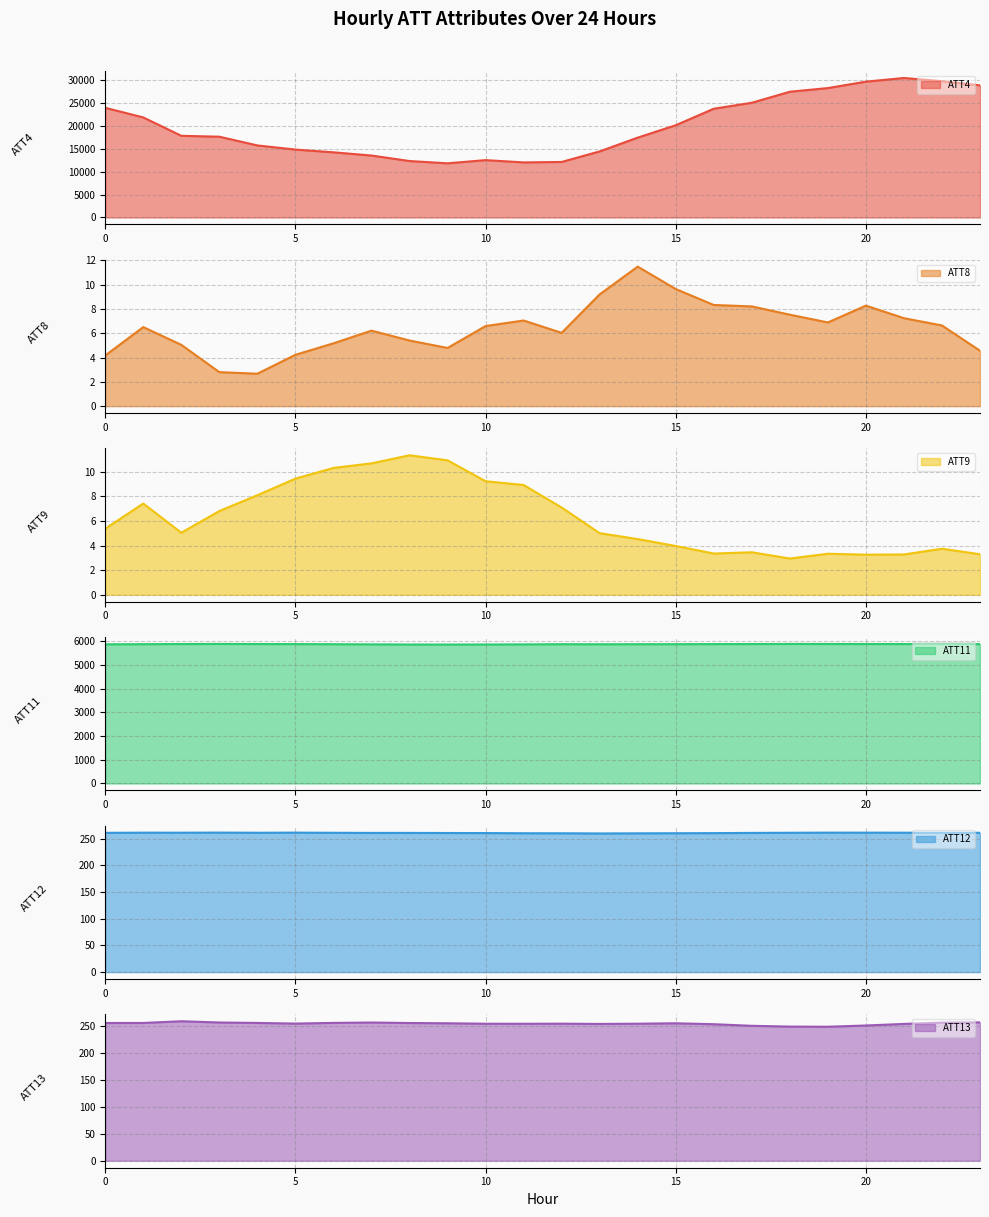

True or false: ATT4 and ATT8 cross at least once.

False